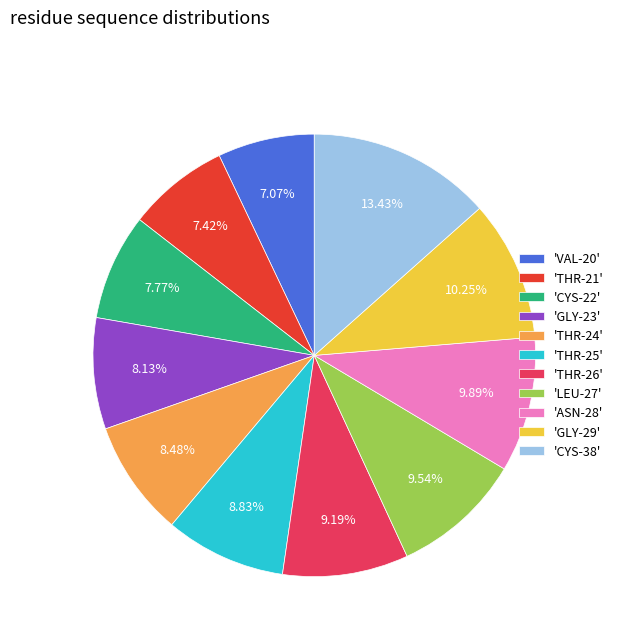

Approximately how many times larger is the value at 'CYS-22' compared to 'THR-26'?

0.8